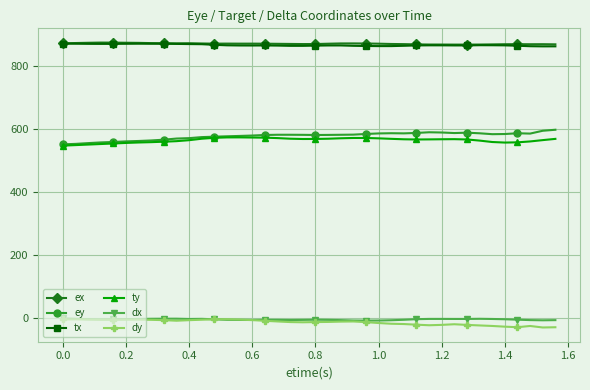

At how many categories does at least one series exceed 45?

40